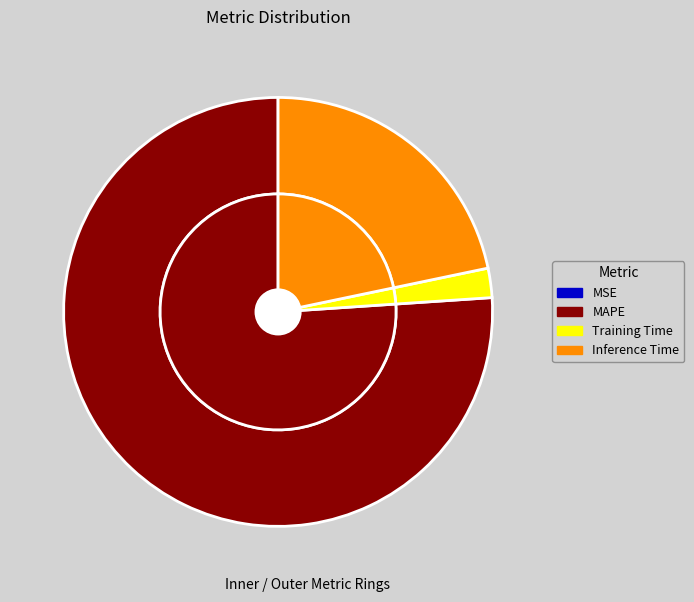

Which category accounts for the majority?

MAPE